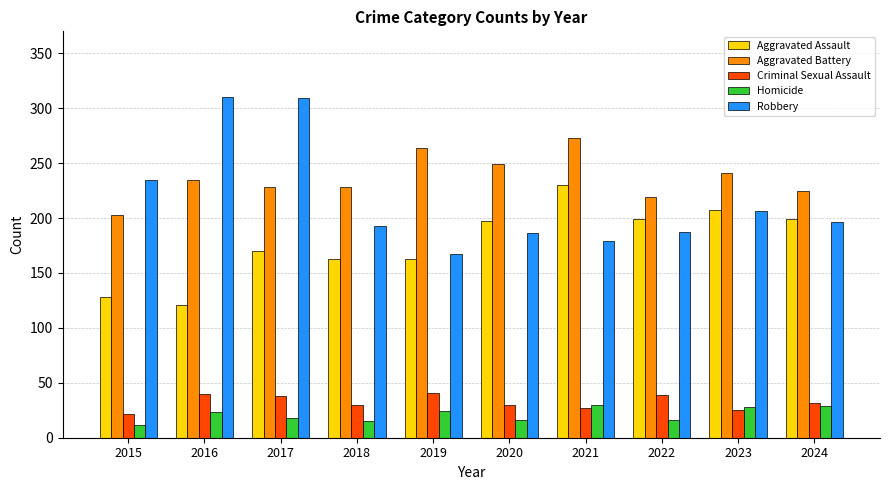

What is the difference between the highest and lowest values at 2017?

291